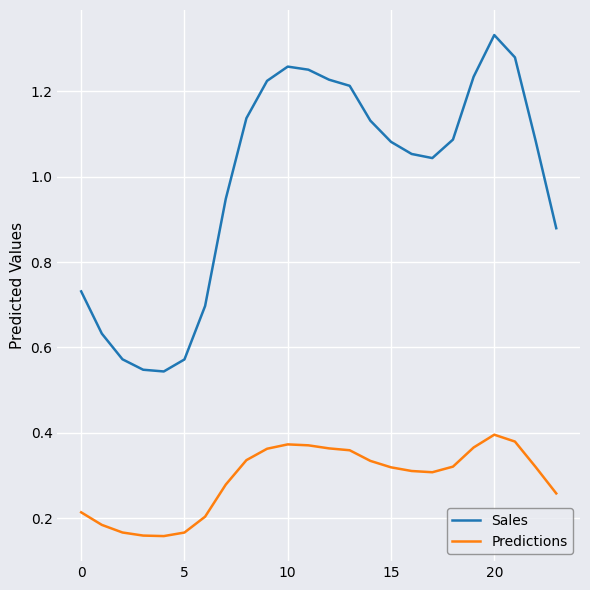

List the series in order of their overall mean, lowest first.

Predictions, Sales